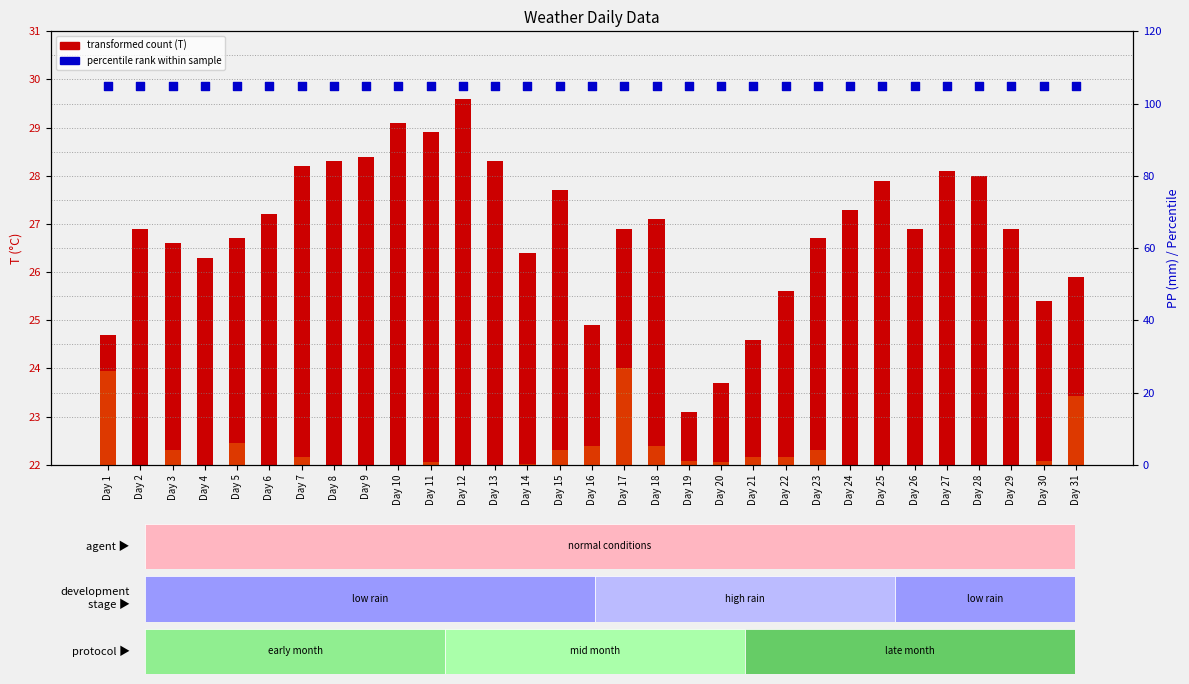

What is the total value across all series at Day 4?

131.3